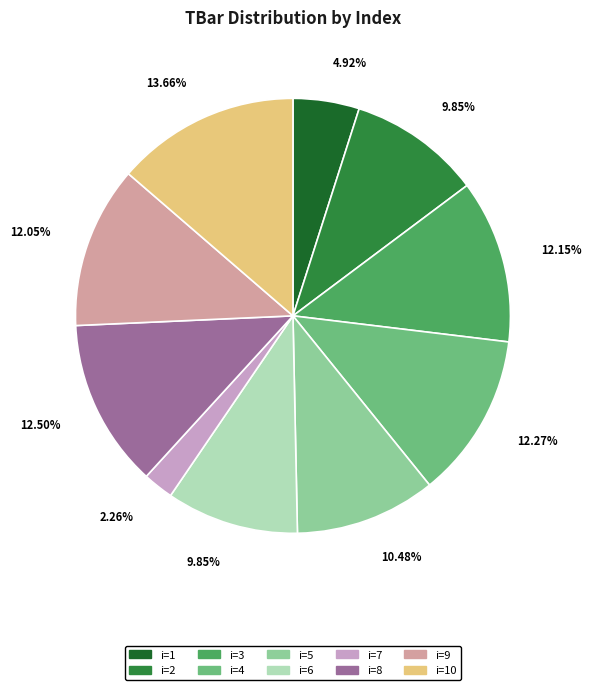

To the nearest percent, what is the average slice percentage?

10%